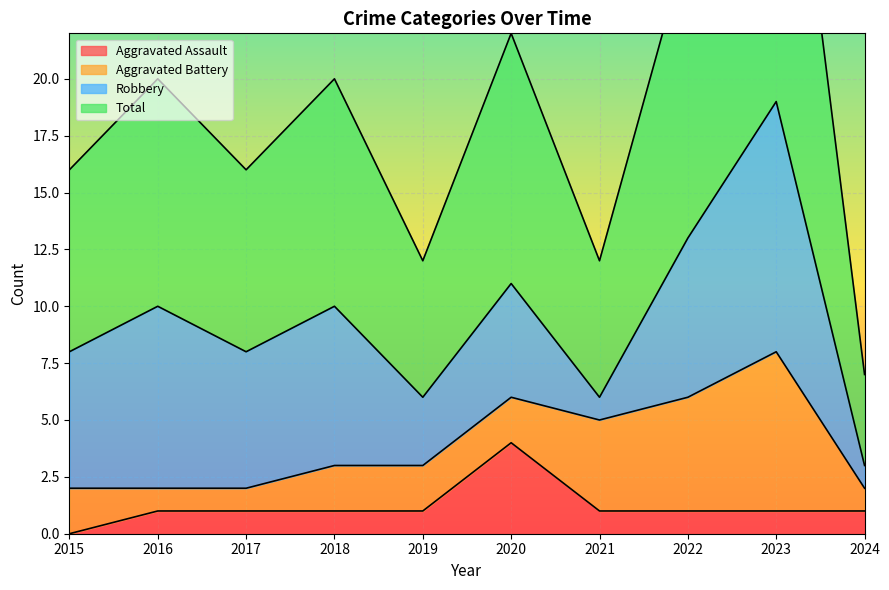

True or false: Aggravated Assault has a value of 1 at 2019.

True